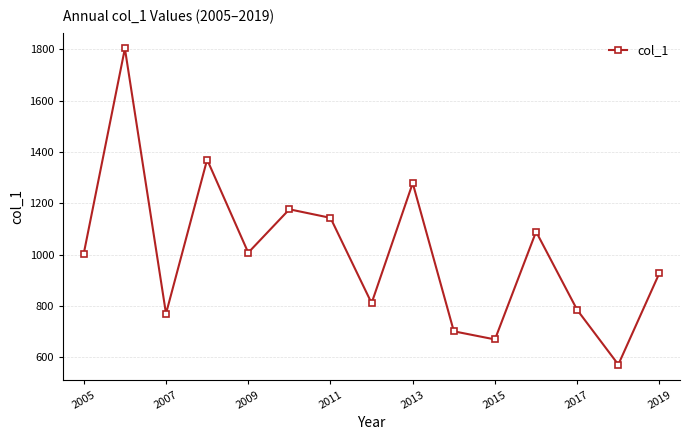

What is the sum of all values?

15107.6